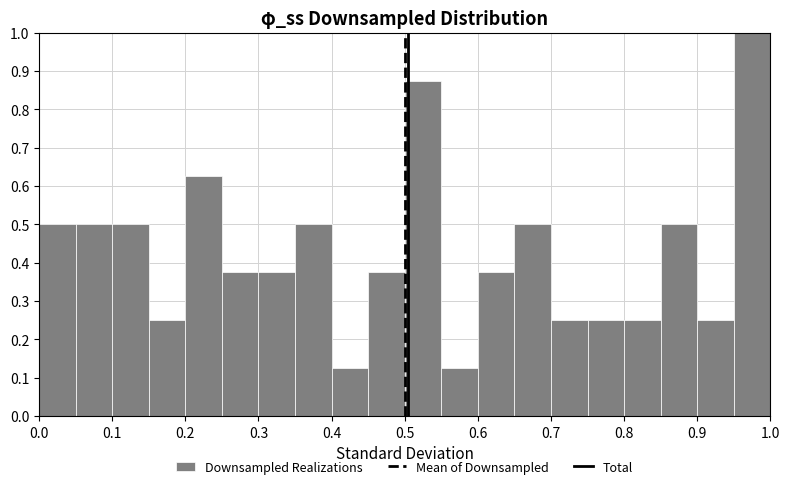

Reading left to right, list every bar in this chart as the range it spans on the x-axis followed by its height. The values are not printed on the chart, so give them approximately, as read against the axis.

0.00 to 0.05: 0.50
0.05 to 0.10: 0.50
0.10 to 0.15: 0.50
0.15 to 0.20: 0.25
0.20 to 0.25: 0.63
0.25 to 0.30: 0.38
0.30 to 0.35: 0.38
0.35 to 0.40: 0.50
0.40 to 0.45: 0.13
0.45 to 0.50: 0.38
0.50 to 0.55: 0.88
0.55 to 0.60: 0.13
0.60 to 0.65: 0.38
0.65 to 0.70: 0.50
0.70 to 0.75: 0.25
0.75 to 0.80: 0.25
0.80 to 0.85: 0.25
0.85 to 0.90: 0.50
0.90 to 0.95: 0.25
0.95 to 1.00: 1.00